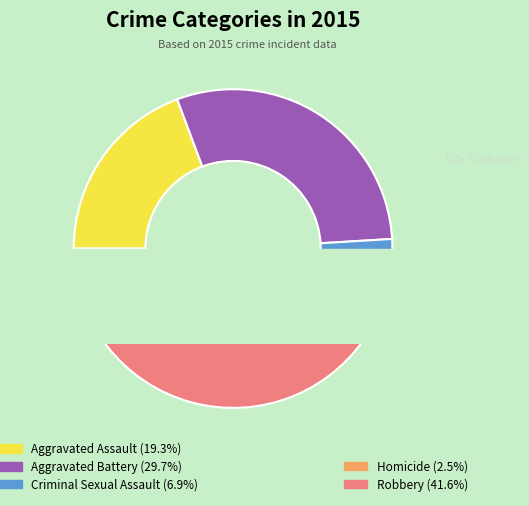

How much of the chart is everything except Robbery?

58.4%